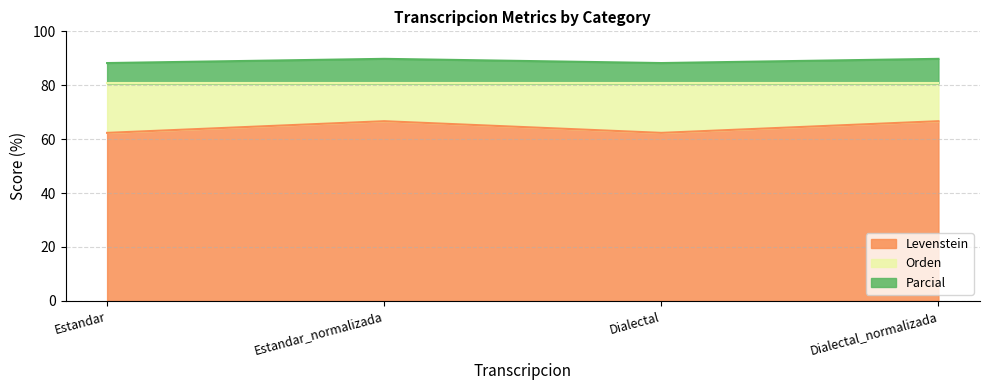

Where does the Parcial series first go above 89?

Estandar_normalizada